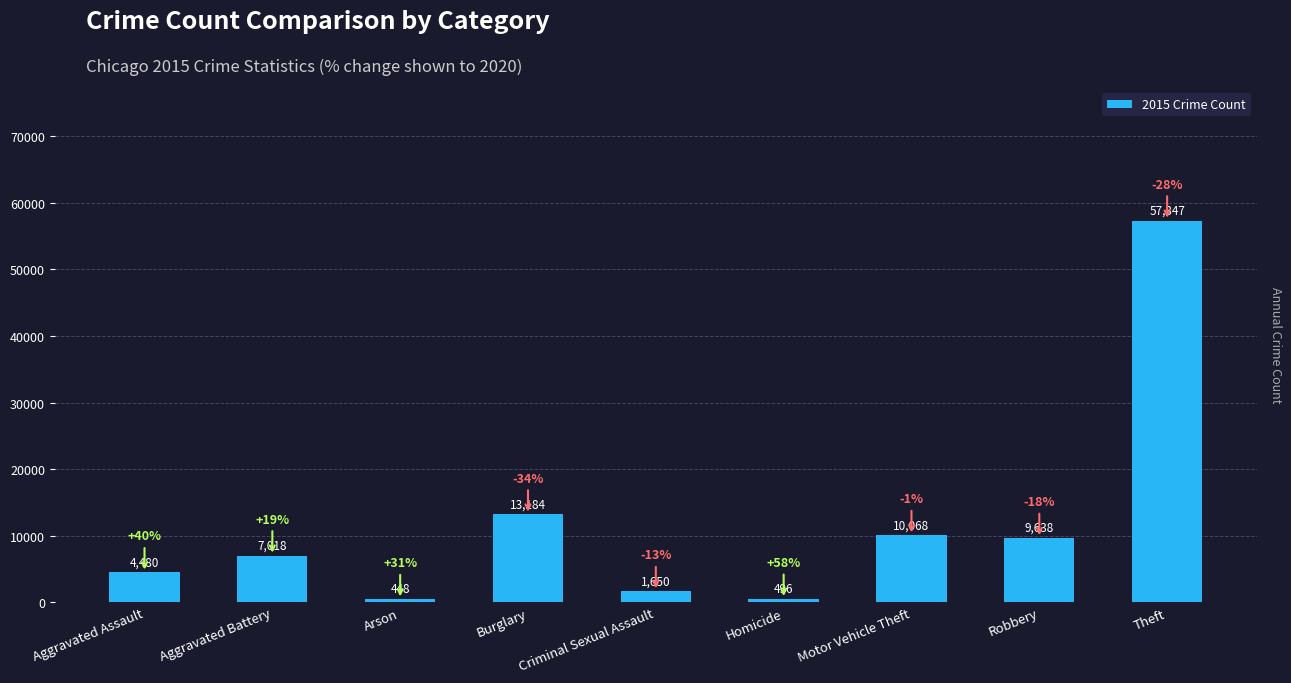

Count the number of categories in the chart.

9